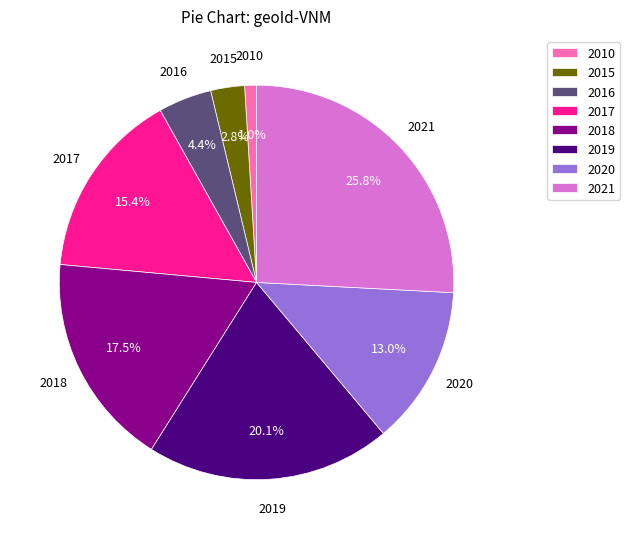

Which slice is the largest?

2021